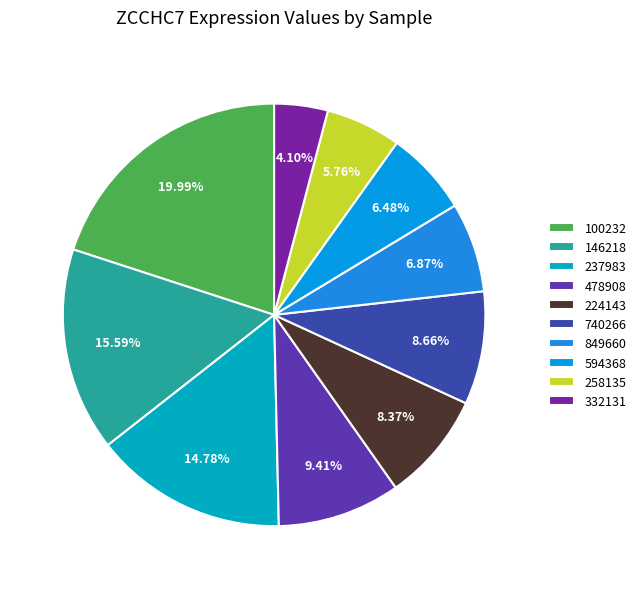

To the nearest percent, what is the combined percentage of 258135 and 224143?

14%